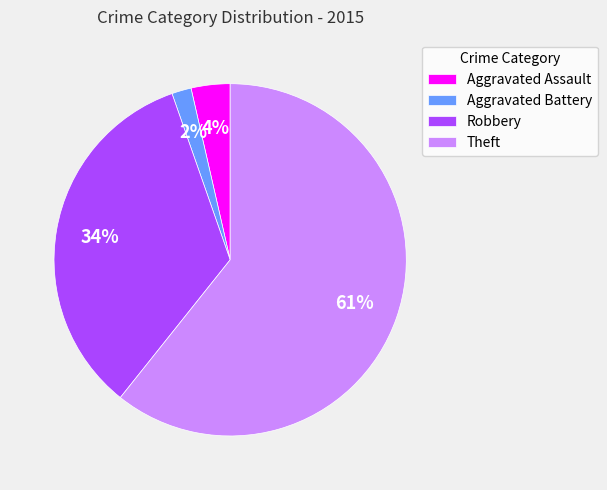

Is the sum of Aggravated Assault and Theft greater than half?

Yes